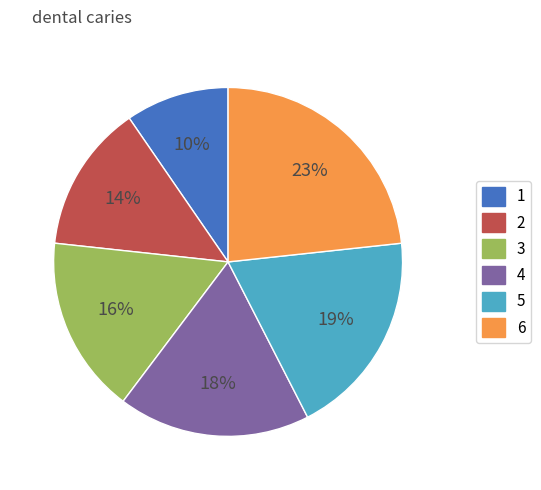

Rank the categories by value from lowest to highest.

1, 2, 3, 4, 5, 6